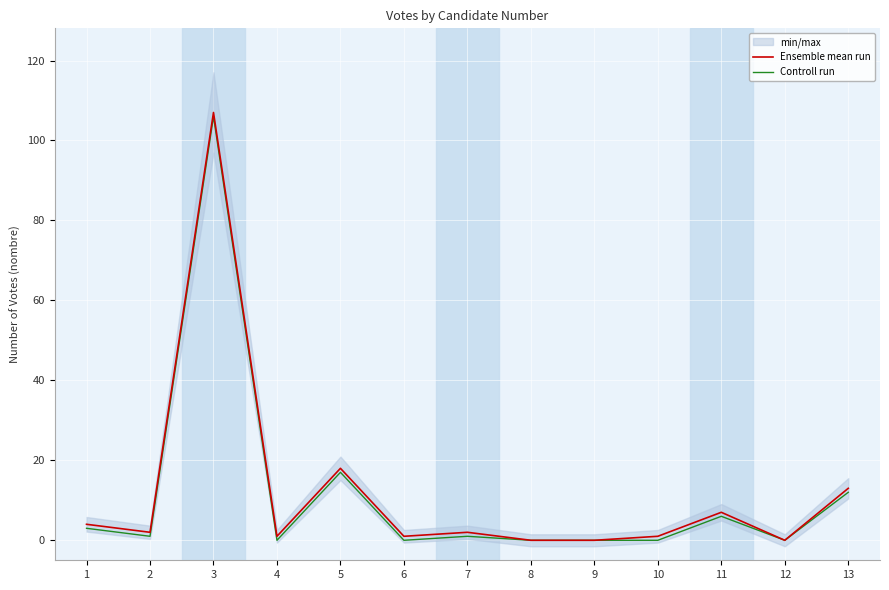

What is the difference between the highest and lowest values at 4?

1